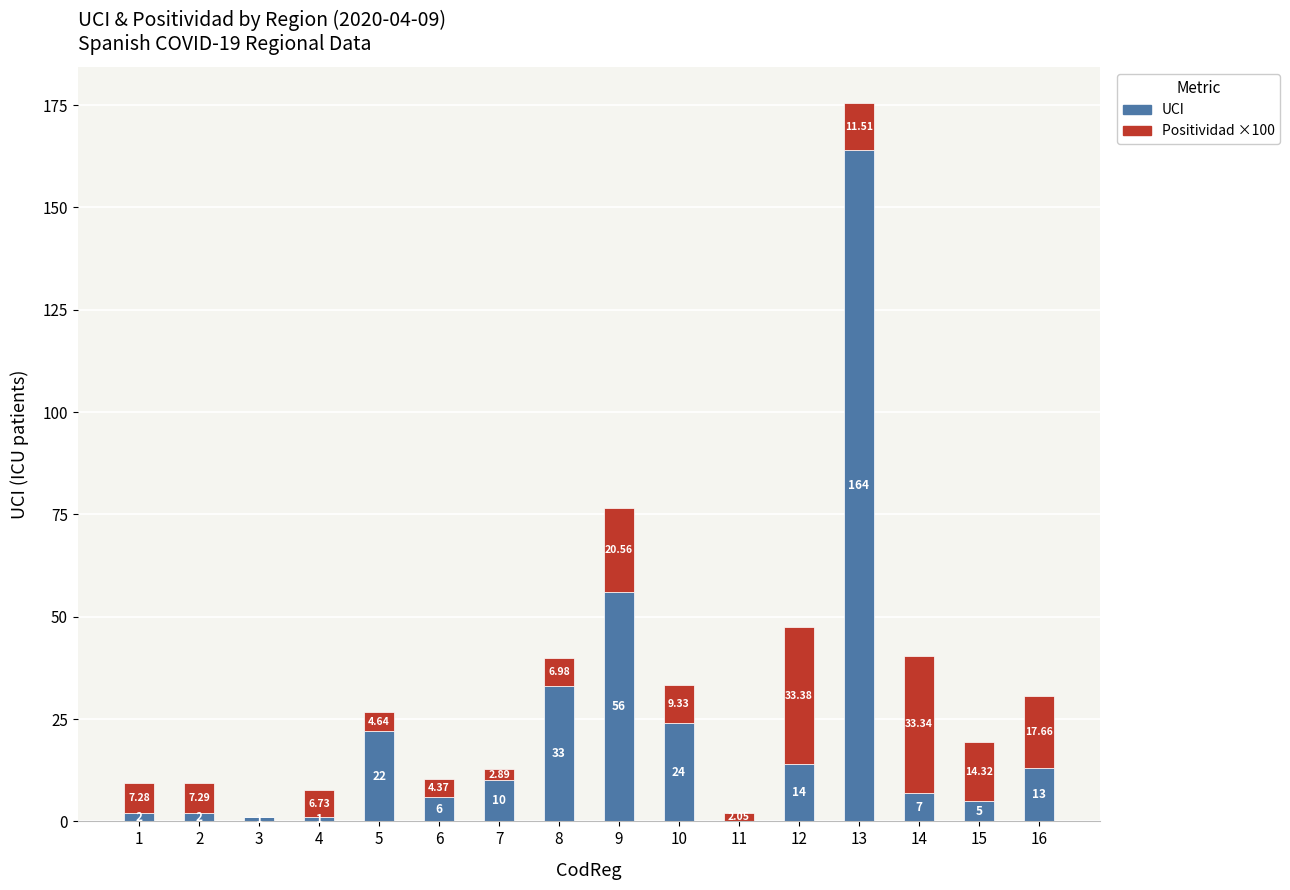

The value of UCI at 3 is 1.0. True or false?

True